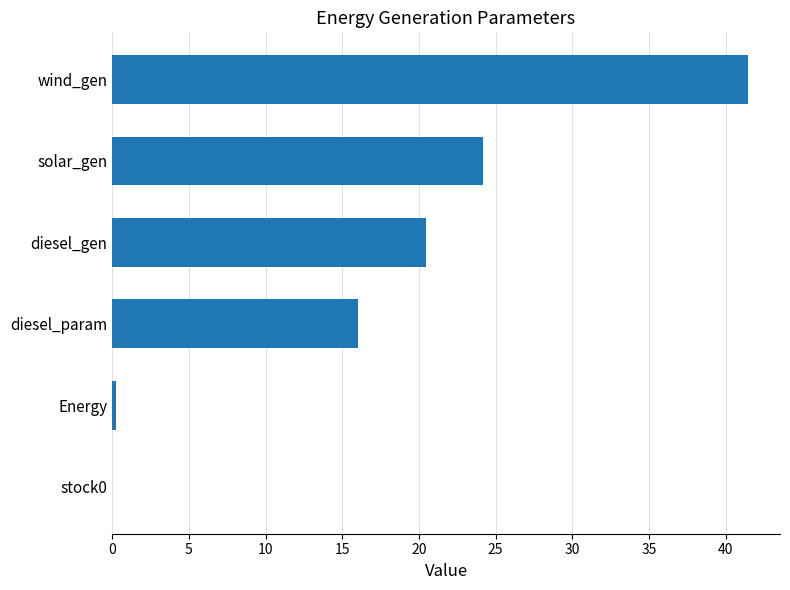

What is the ratio of the value at diesel_gen to the value at wind_gen?

0.5